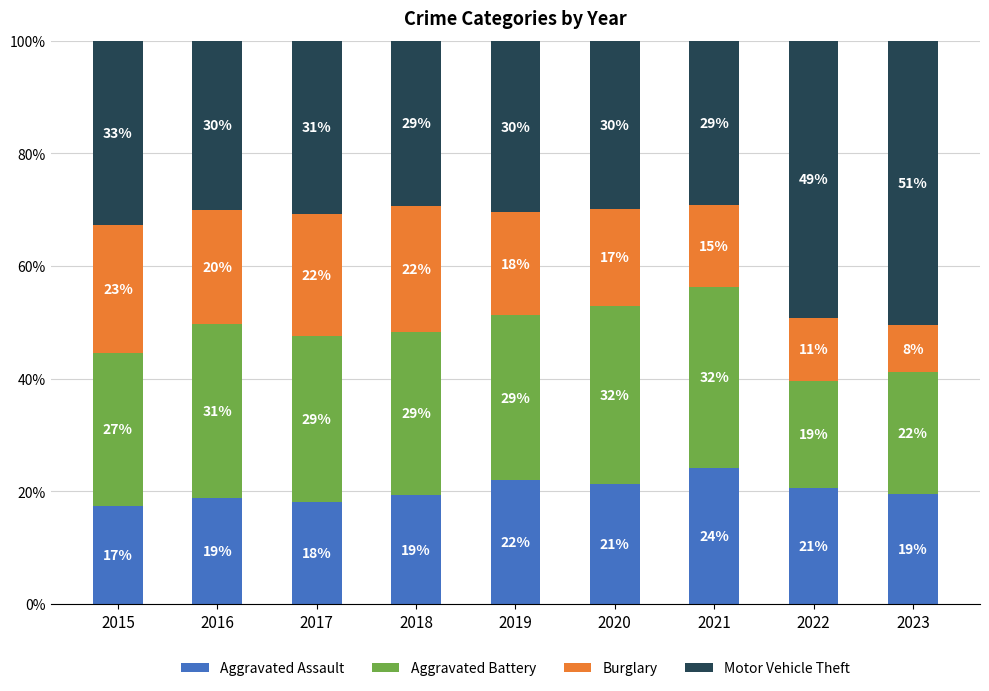

Count the number of categories in the chart.

9